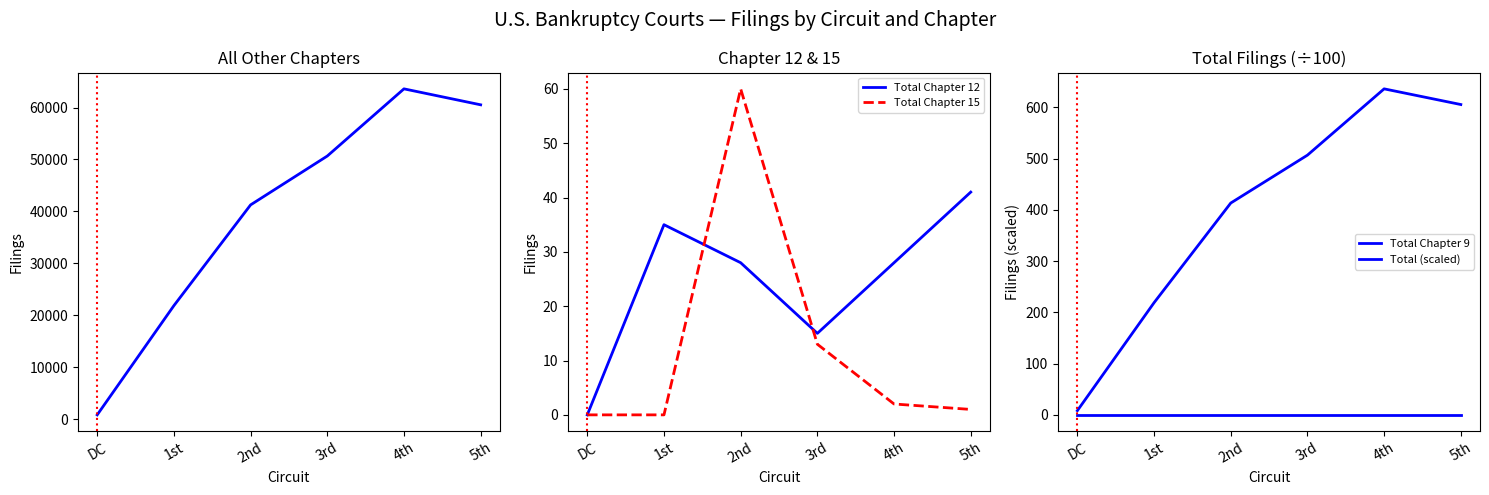

How many values in the Total Chapter 12 series are below 28?

2